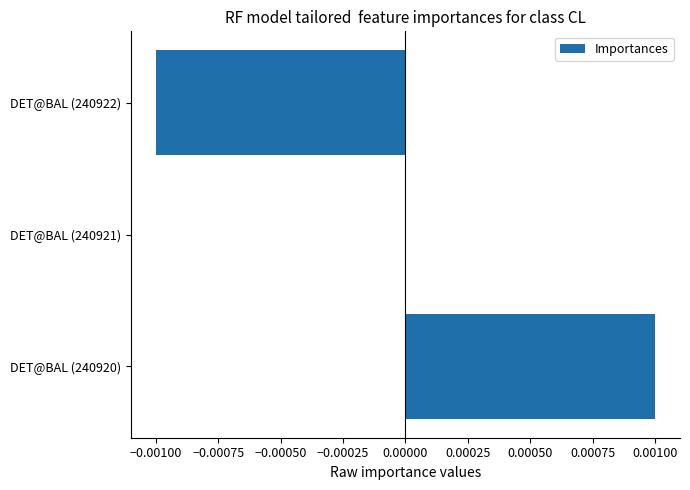

The chart shows a value of 0.0 at DET@BAL (240920). True or false?

True